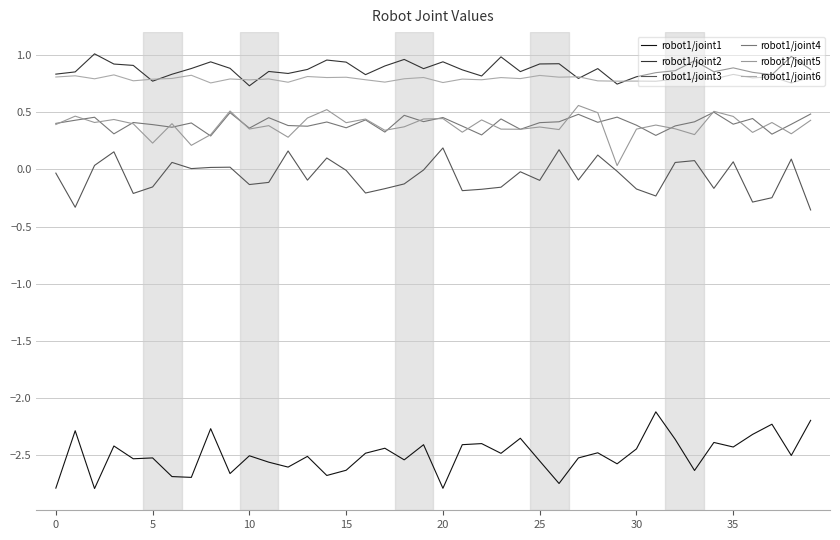

At which label is robot1/joint6 closest to 0?

38